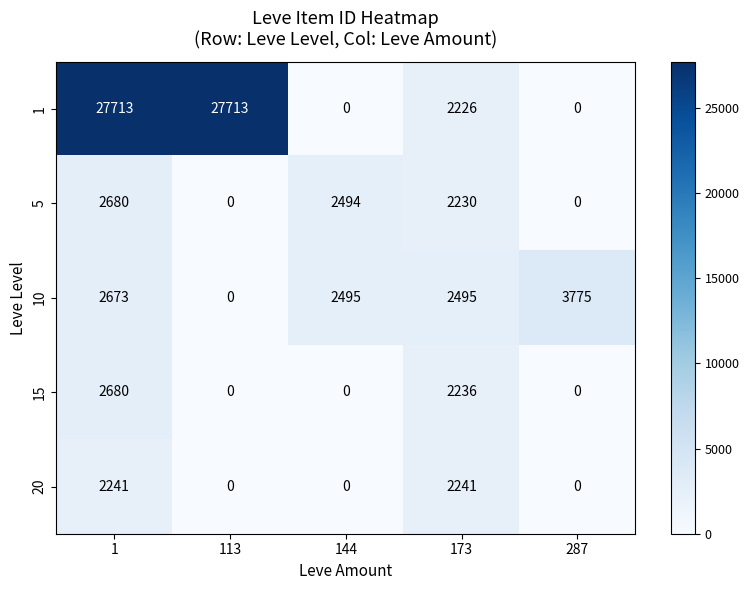

At which label does 10 reach its minimum?

113